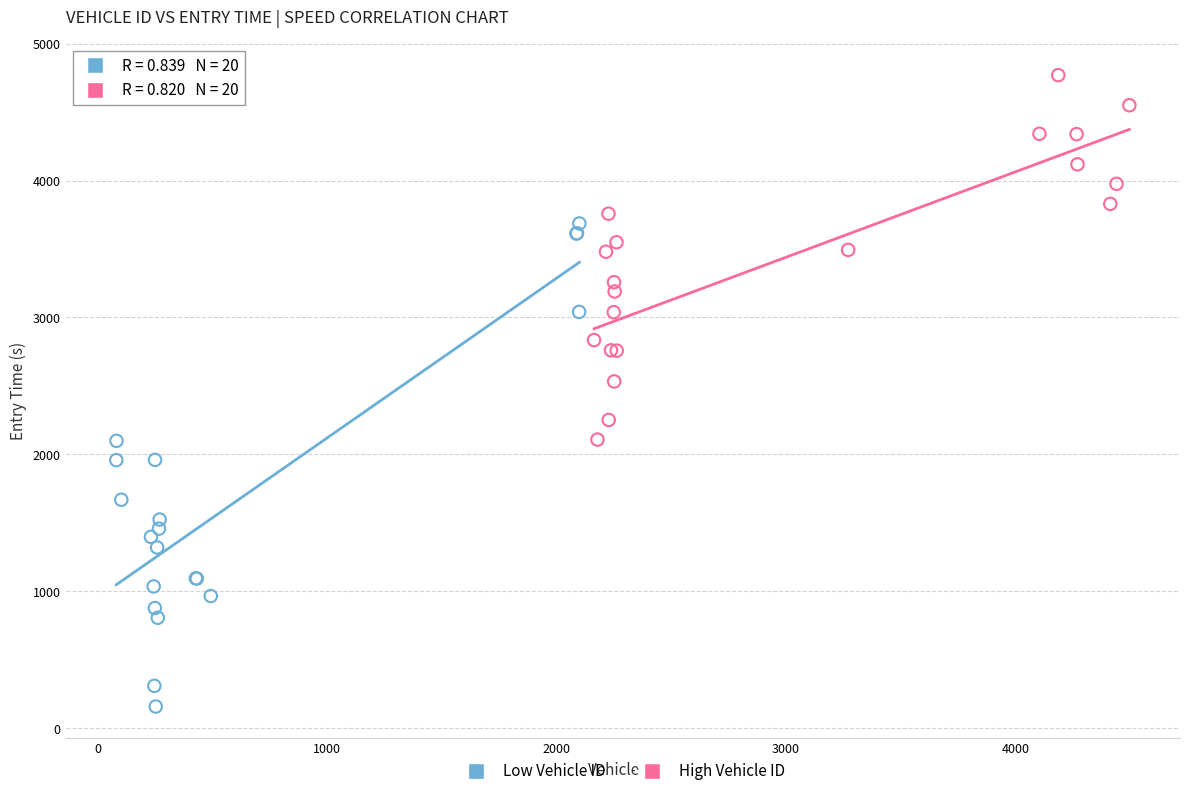

Which series contains the highest Y value?

High Vehicle ID